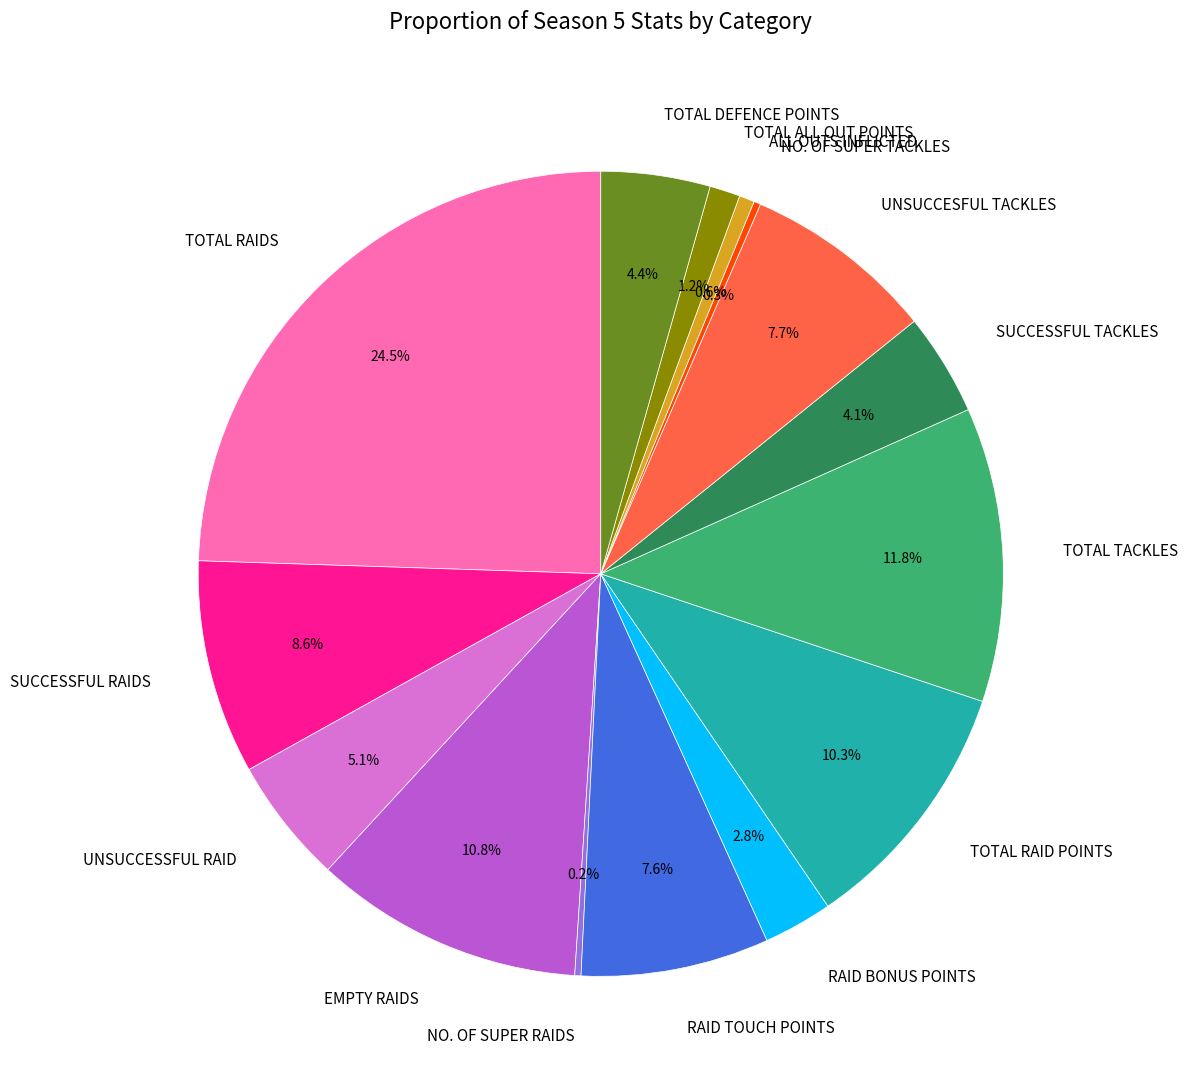

Is there a majority slice in this chart?

No